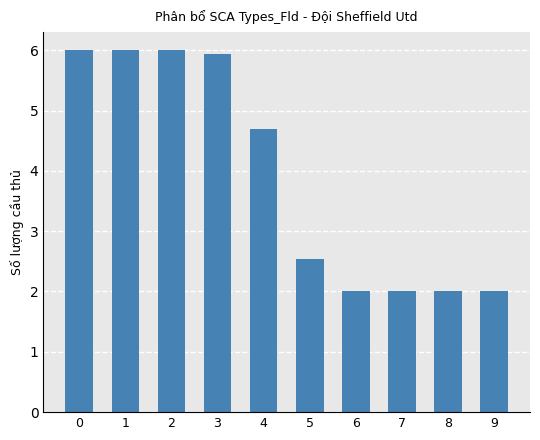

At which label is the value closest to 4?

4